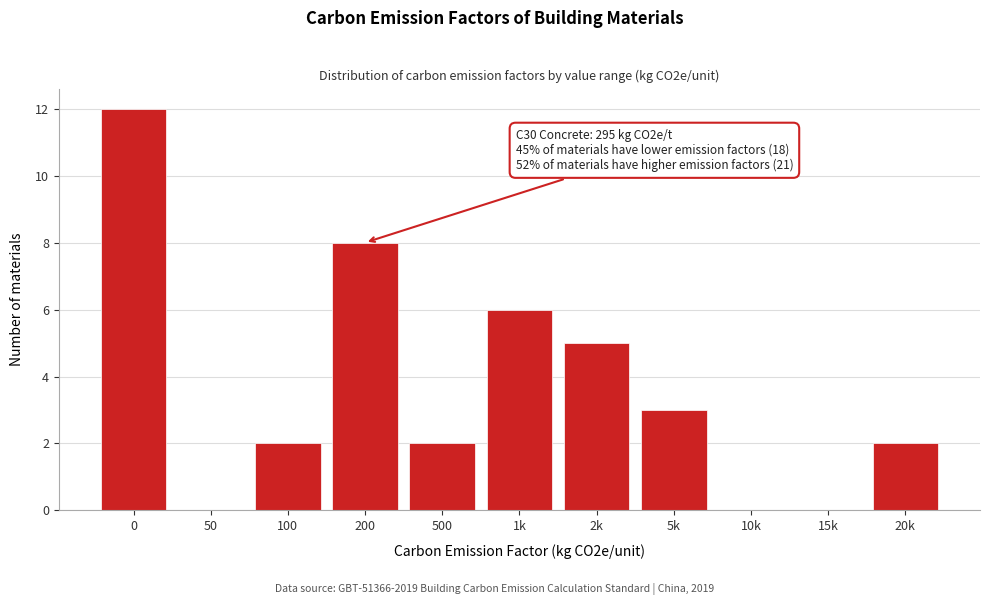

Reading left to right, what are all the values shown in this chart?

0=12	50=0	100=2	200=8	500=2	1k=6	2k=5	5k=3	10k=0	15k=0	20k=2